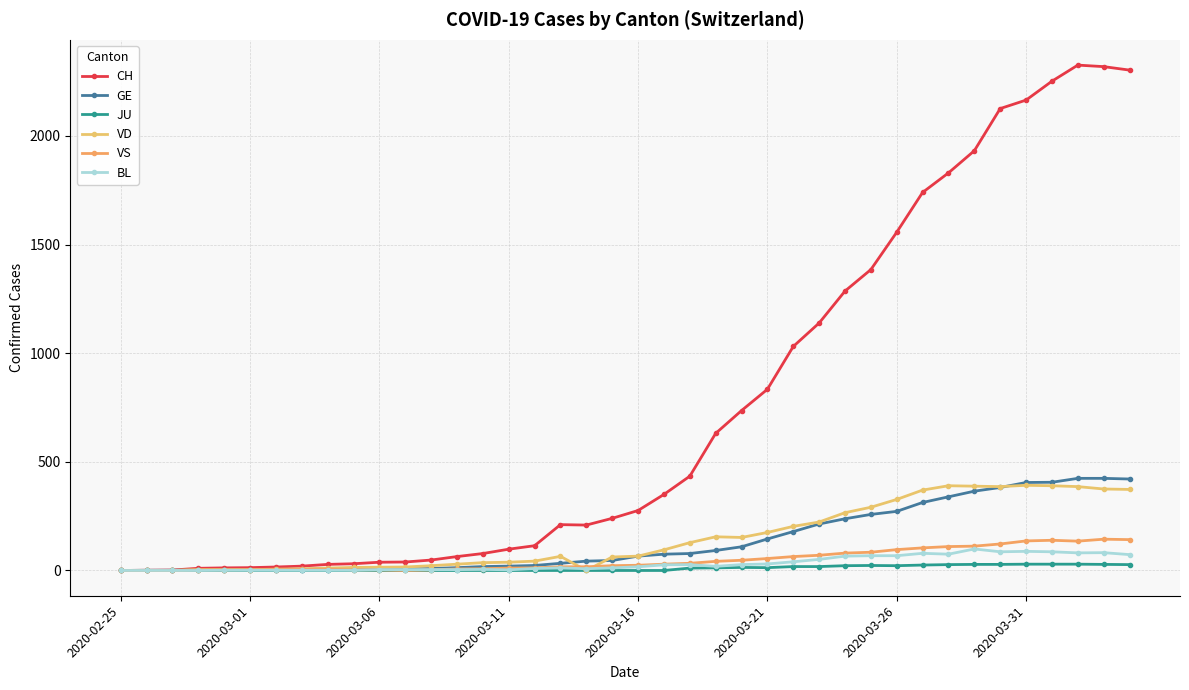

Where is CH nearest to the value 1163?

27